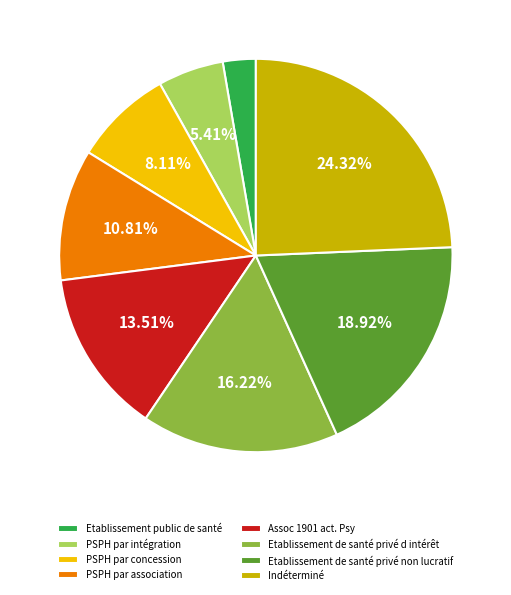

The Etablissement de santé privé non lucratif slice represents 19% of the pie. True or false?

True